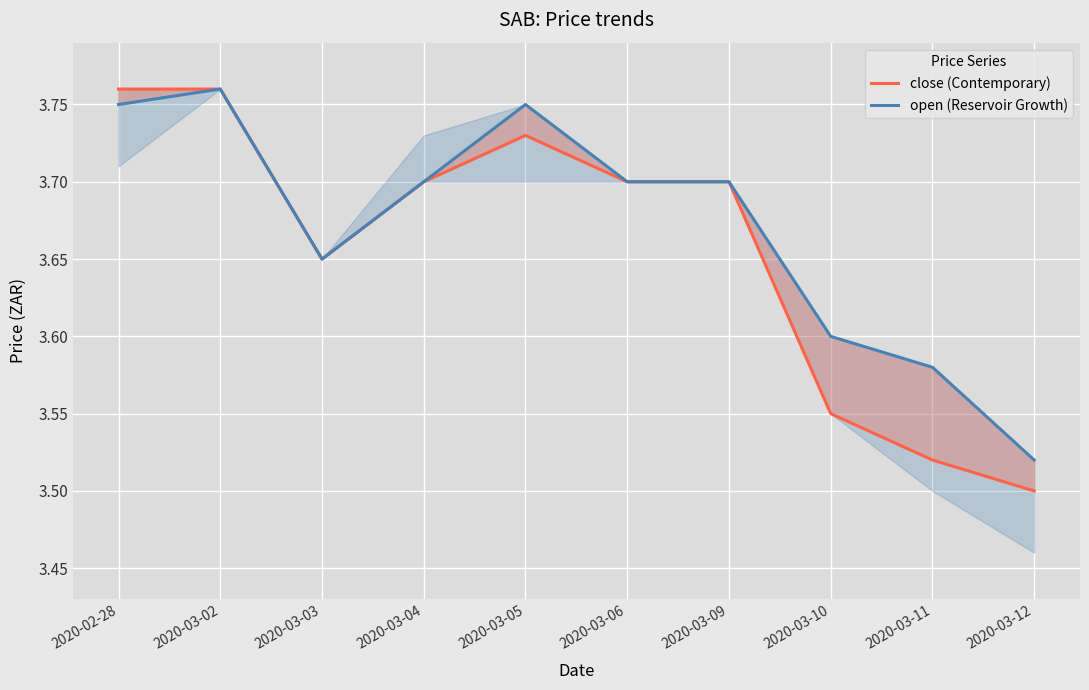

Is it true that close (Contemporary) equals 1.6 at 2020-03-06?

False